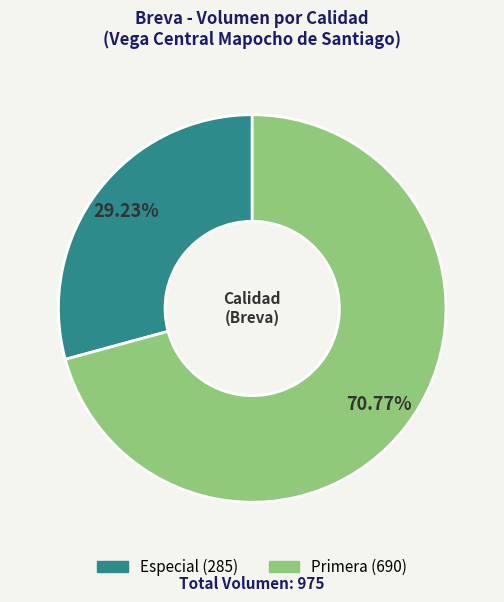

Do Primera and Especial together represent more than half of the pie?

Yes